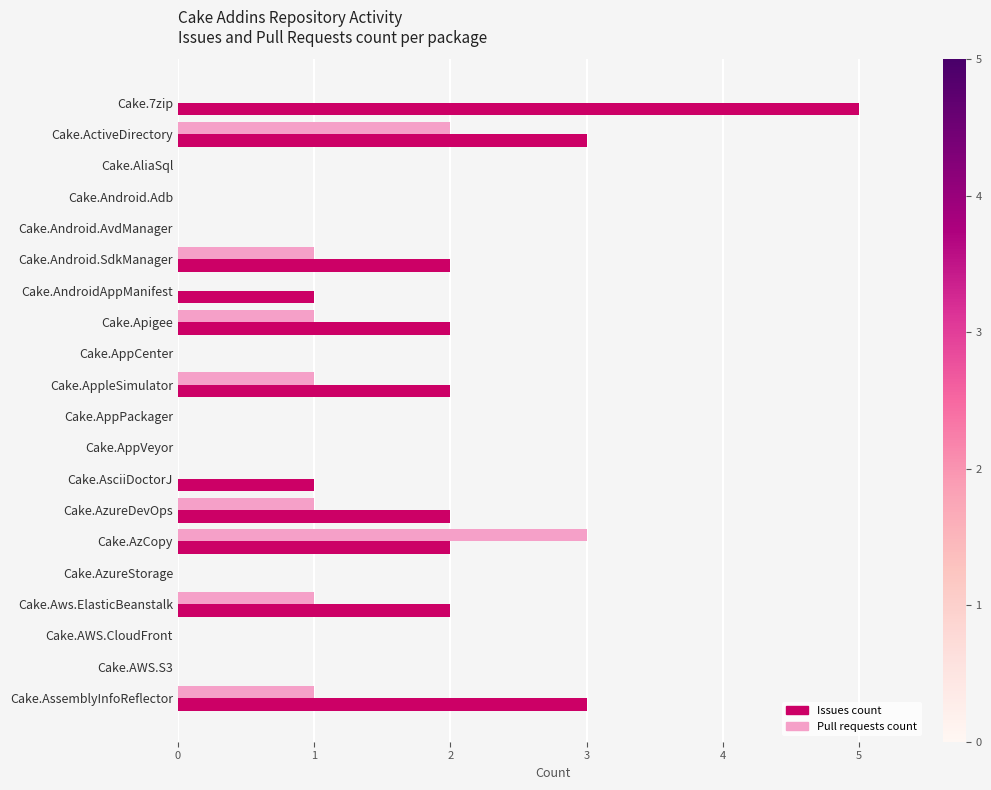

Is the value of Issues count at Cake.ActiveDirectory greater than the value of Pull requests count at Cake.AsciiDoctorJ?

Yes